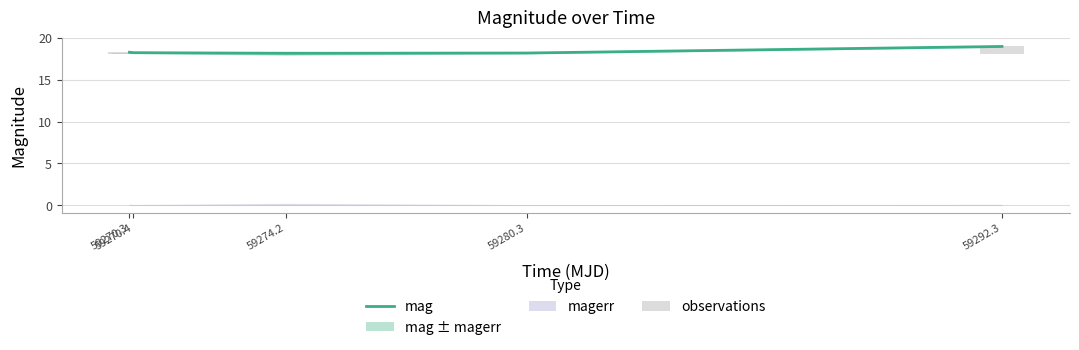

At how many categories does at least one series exceed 10?

5